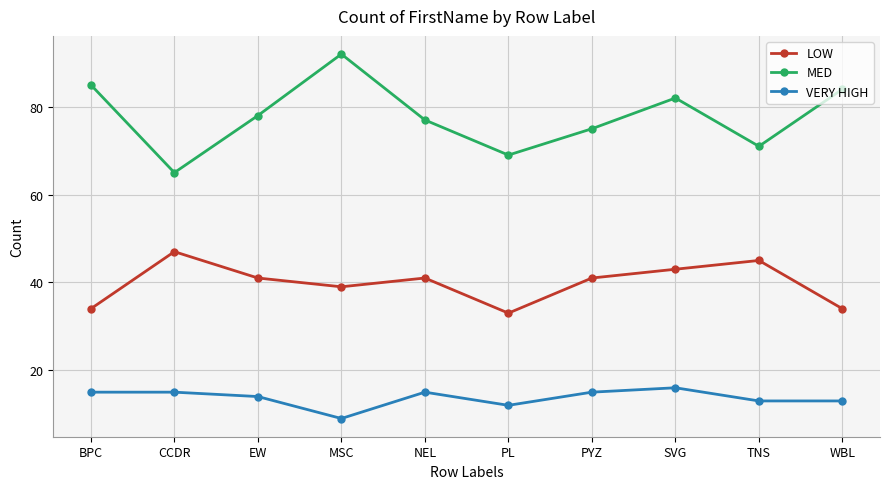

True or false: VERY HIGH and LOW intersect in this chart.

False